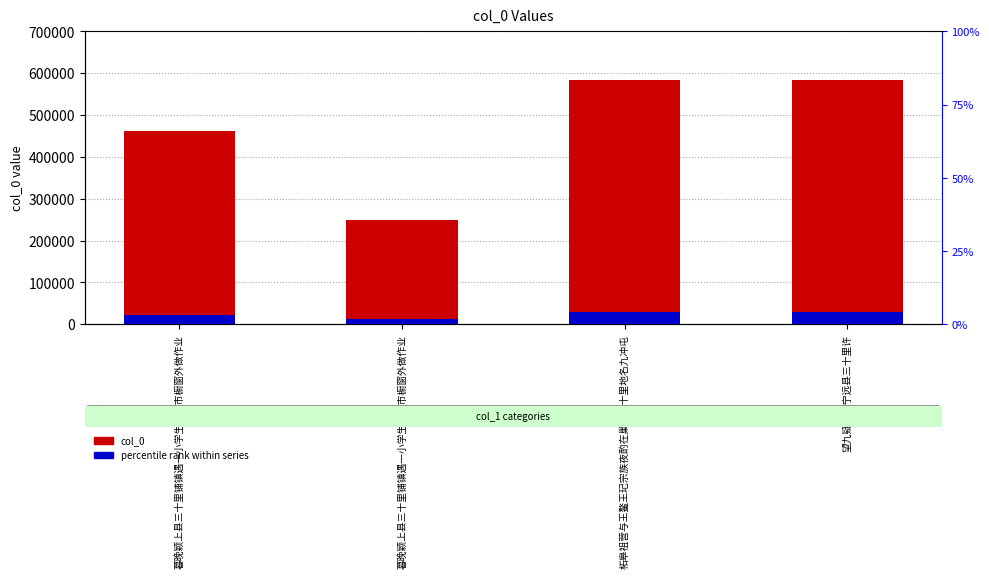

The col_0 series shows 362164.4 at 柘皋祖营与王鳌王玘宗族夜酌在巢县三十里地名九冲屯. True or false?

False